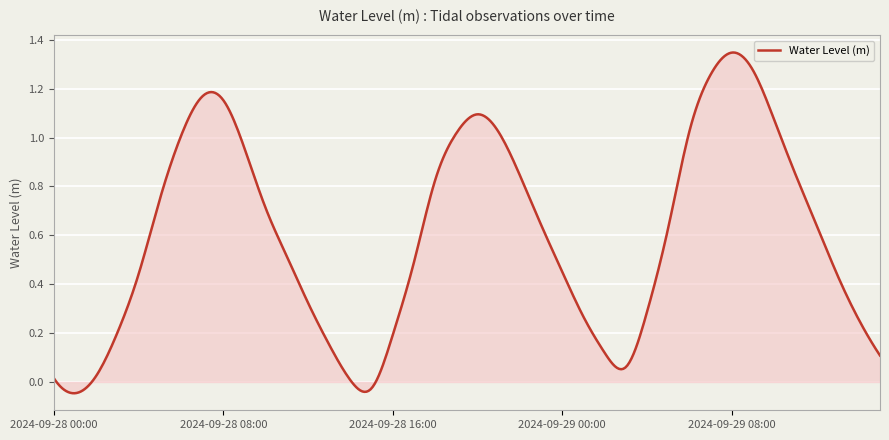

What is the difference between the maximum and minimum values?

1.4